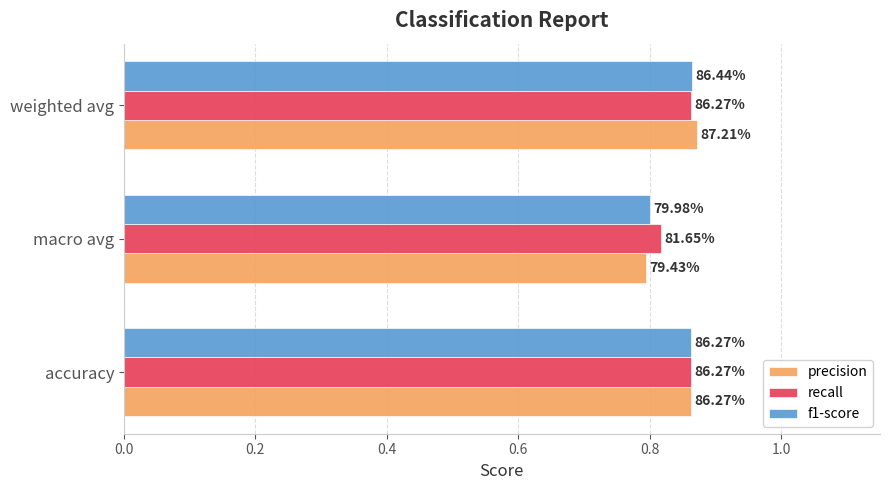

What are all the series names shown in the legend?

precision, recall, f1-score